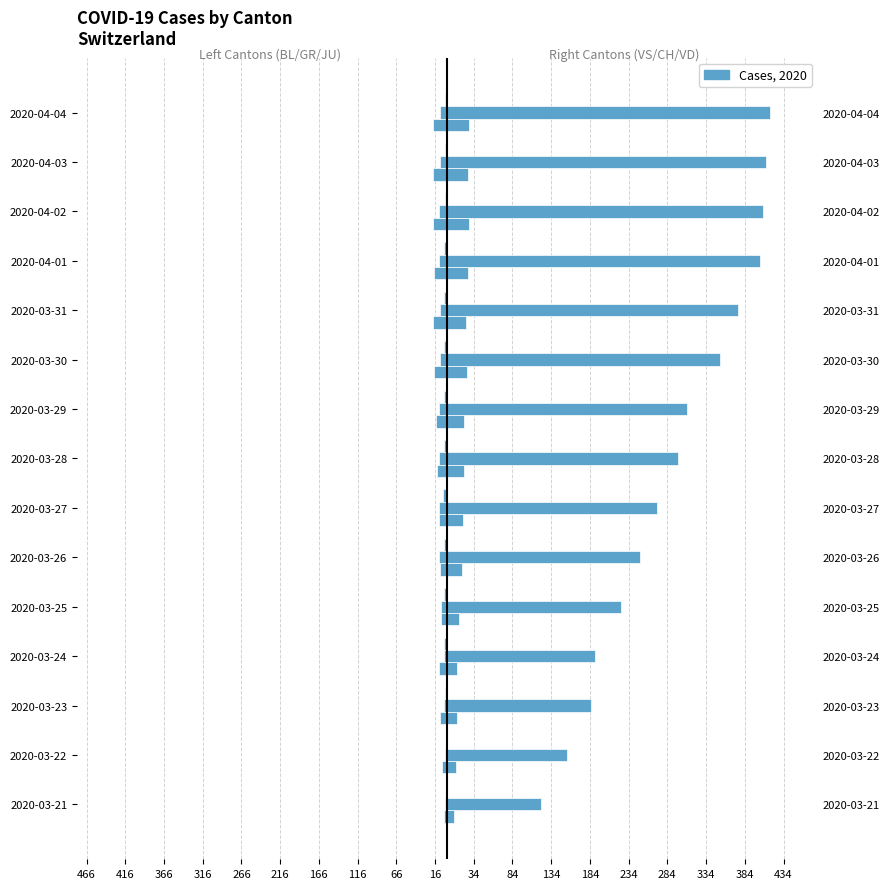

What is the value of the BL bar at the 5th from the left?

-8.0